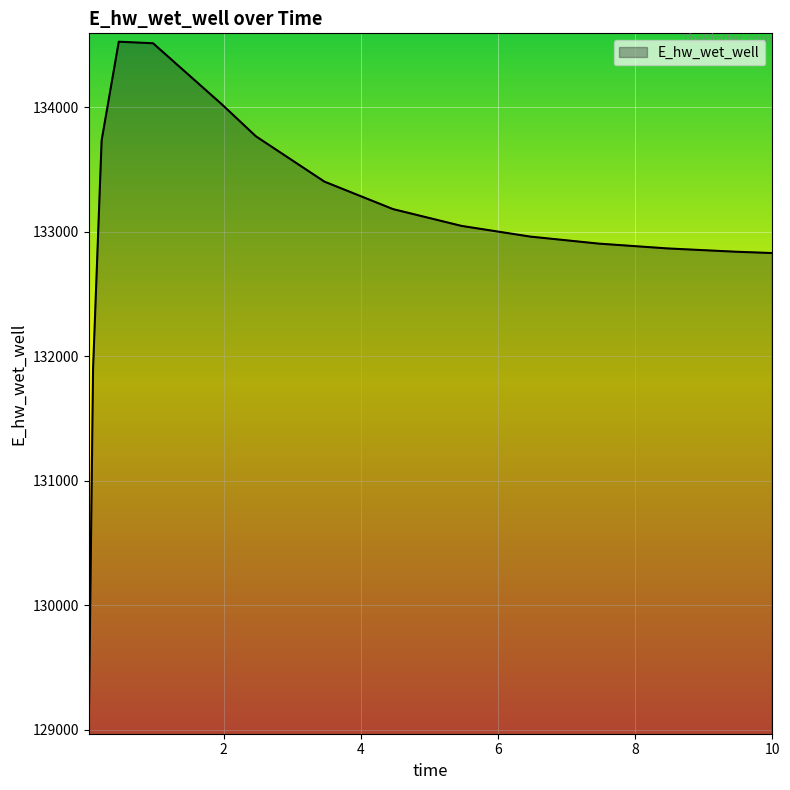

What is the maximum value shown in the chart?

134526.7